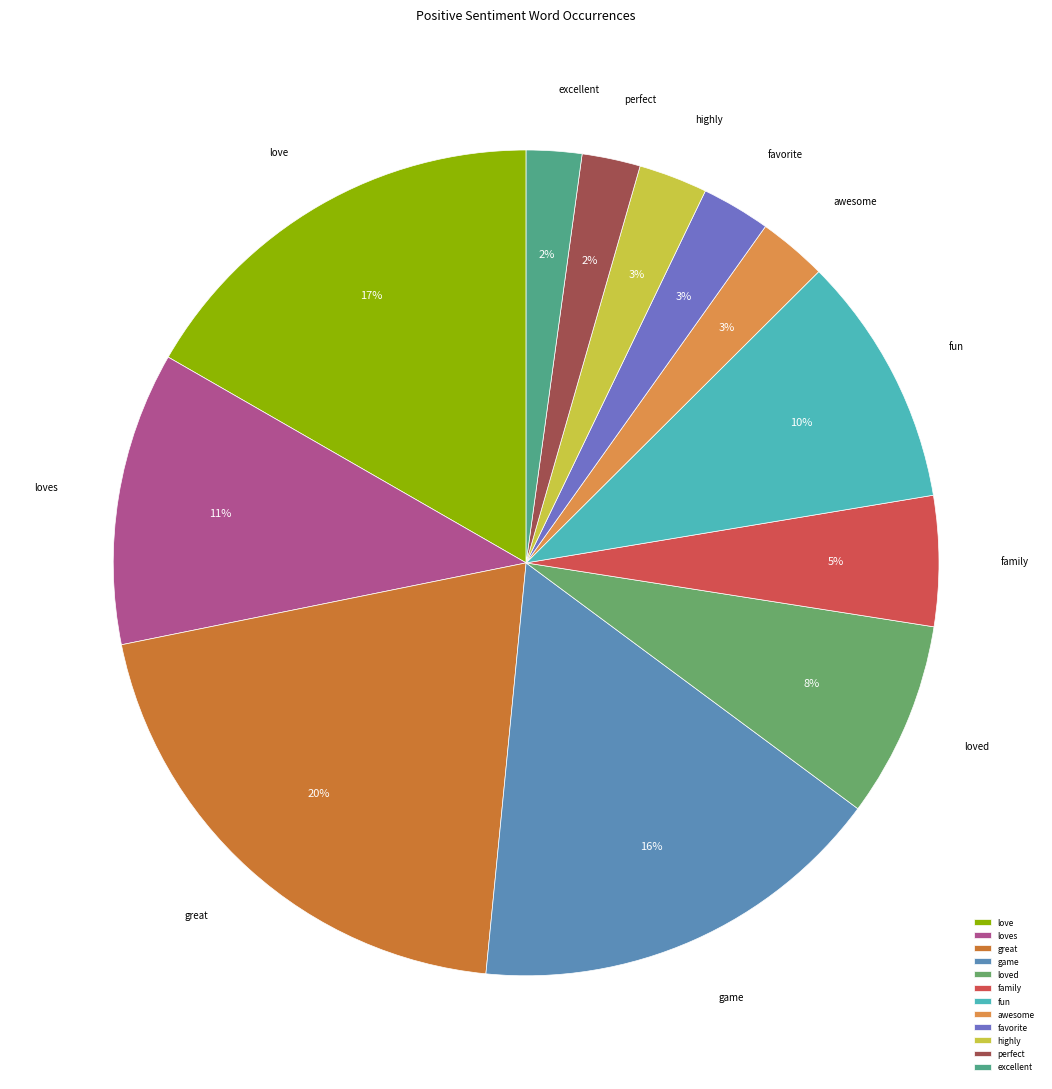

True or false: loved accounts for 20% of the total.

False